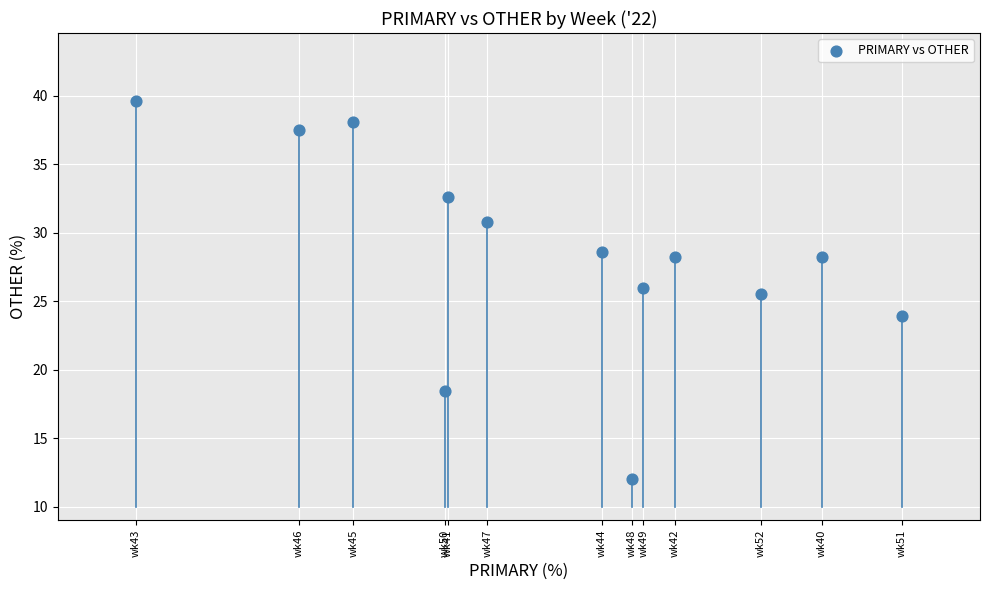

What Y value in the scatter plot is closest to 25?

25.5